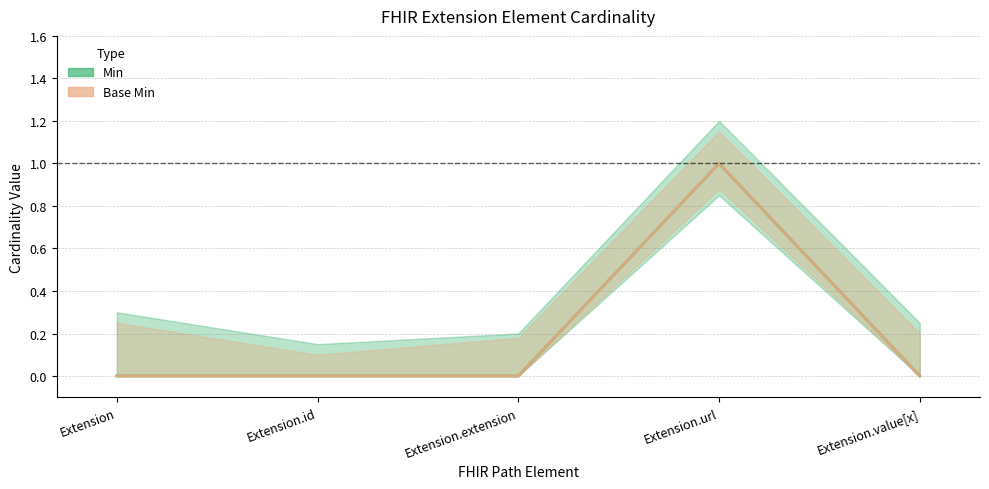

Reading left to right, extract all data points from this chart.

Min: 0	0	0	1	0
Base Min: 0	0	0	1	0